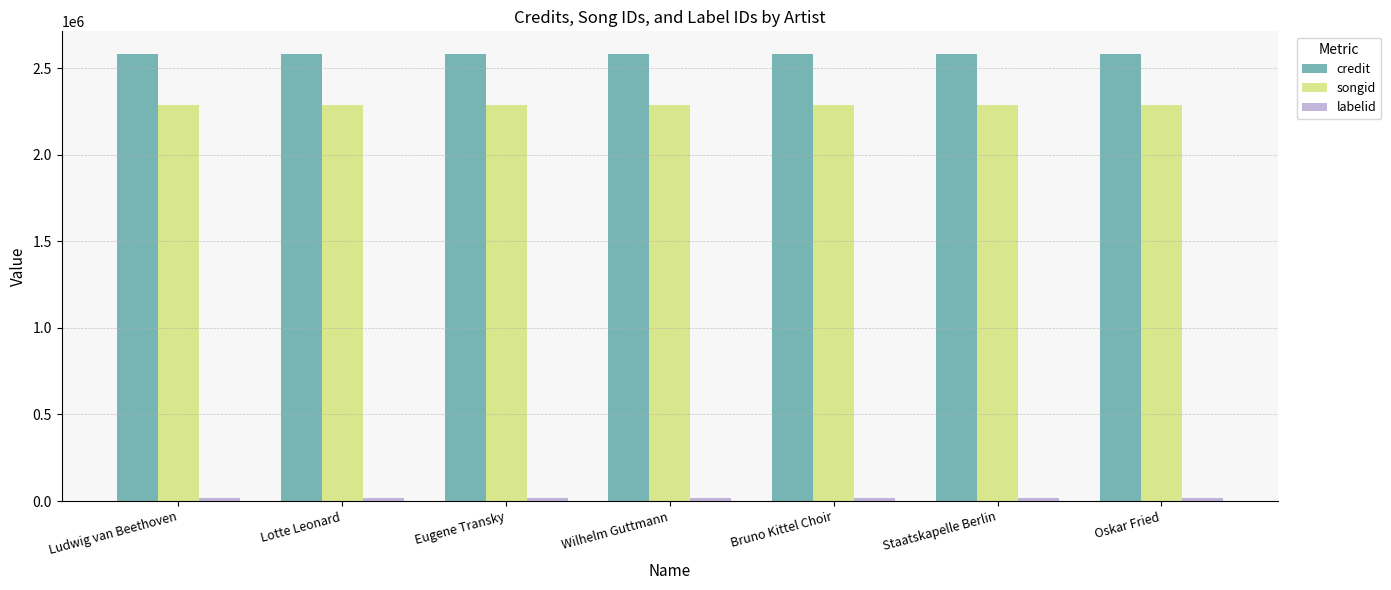

At how many categories does at least one series exceed 1137014?

7